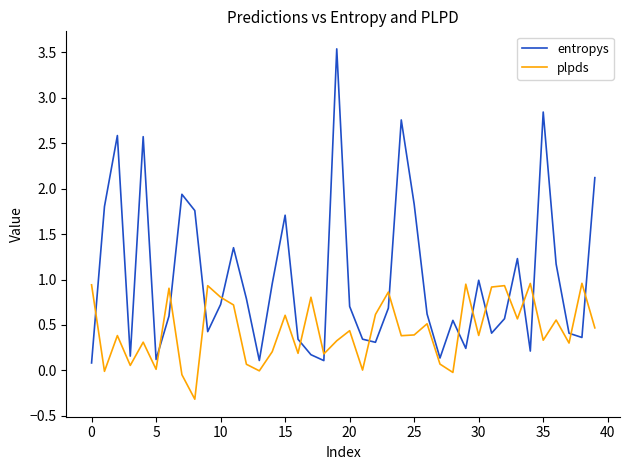

What is the difference between the maximum and minimum values in the entropys series?

3.5